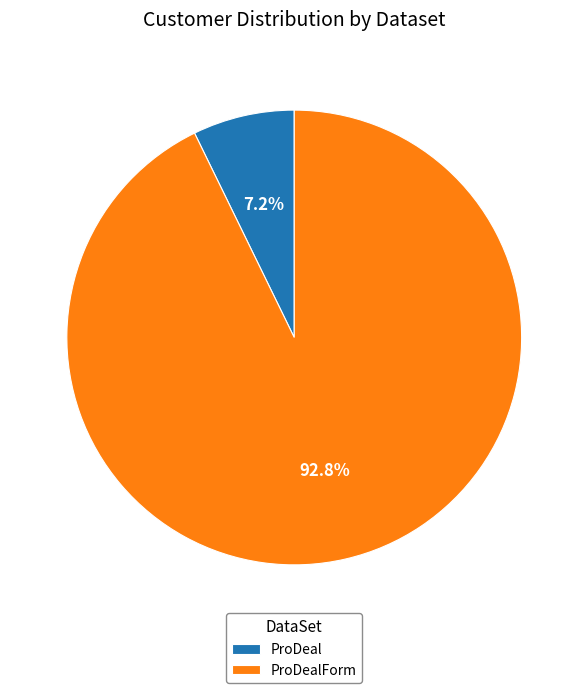

To the nearest percent, what is the difference between the largest and smallest slice percentages?

86%